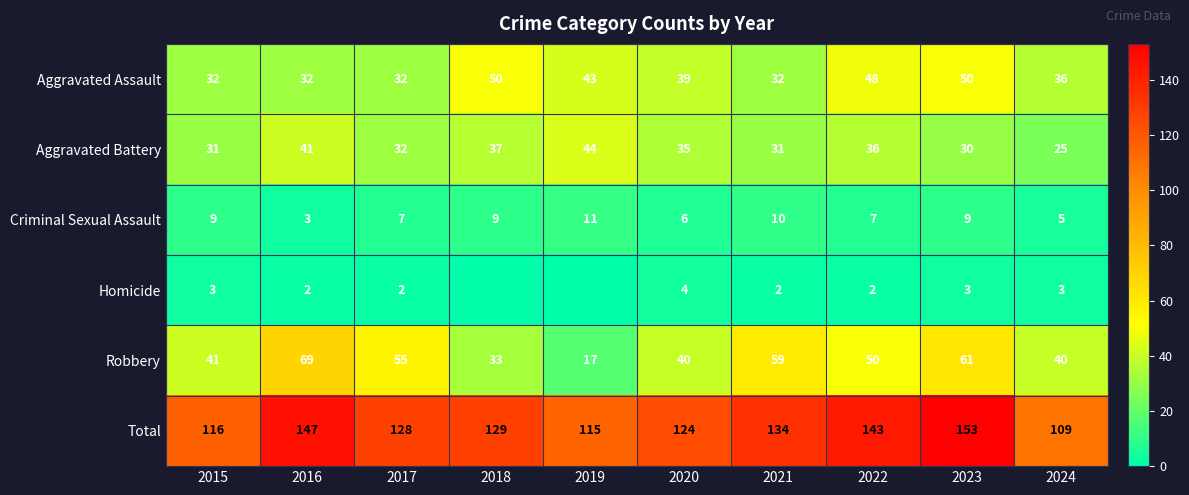

The Criminal Sexual Assault series shows 10 at 2017. True or false?

False